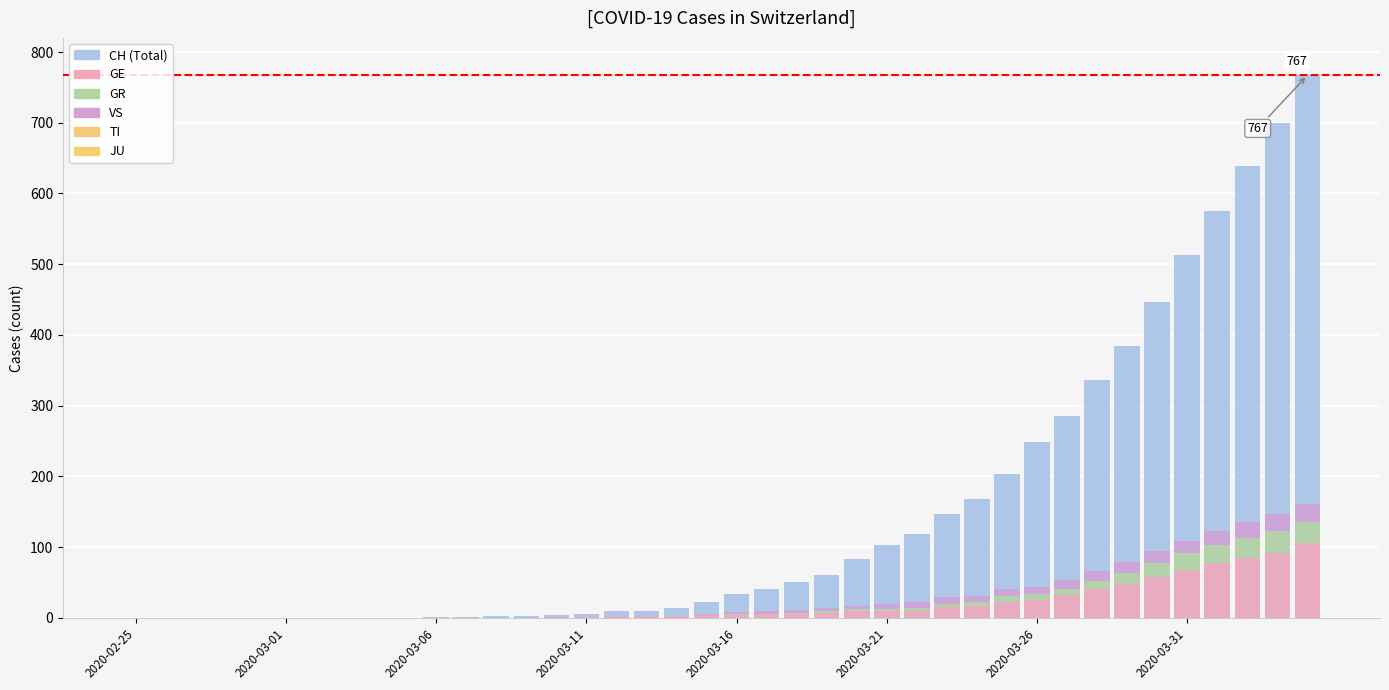

What is the difference between the CH (Total) values at 39 and 27?

620